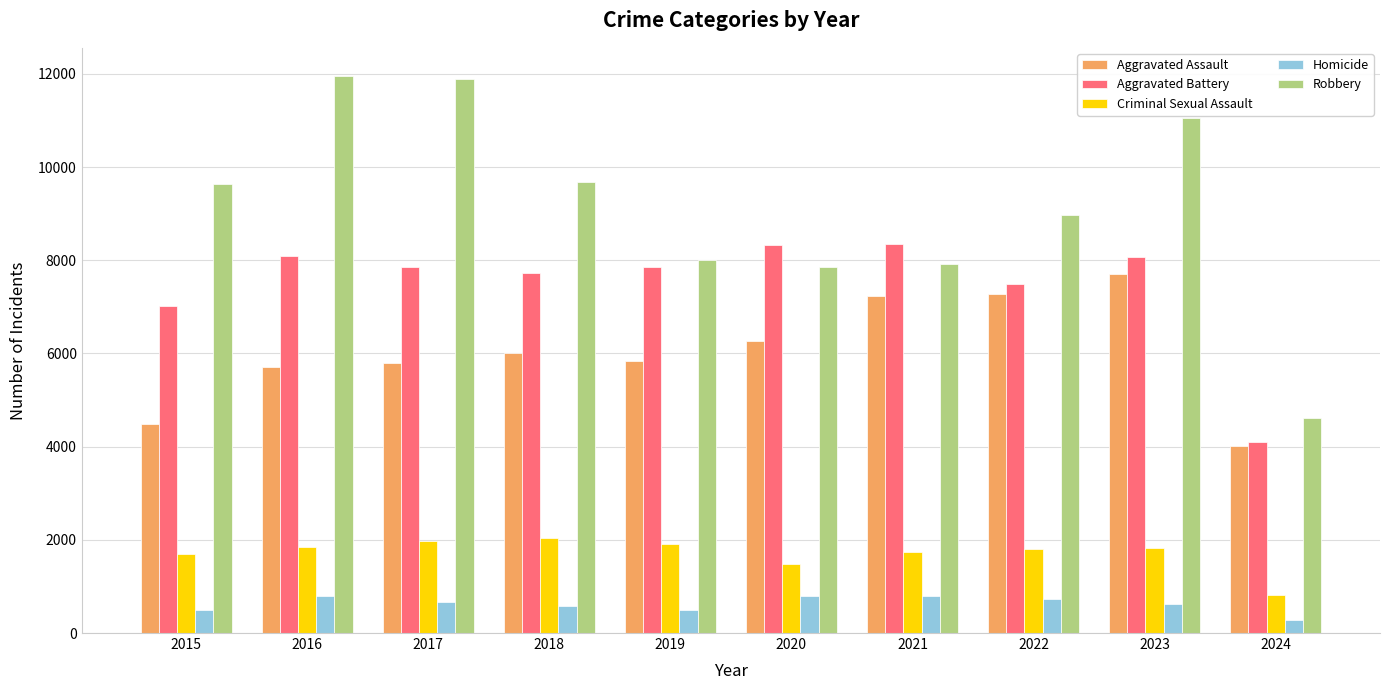

At which category does the chart reach its minimum across all series?

2024